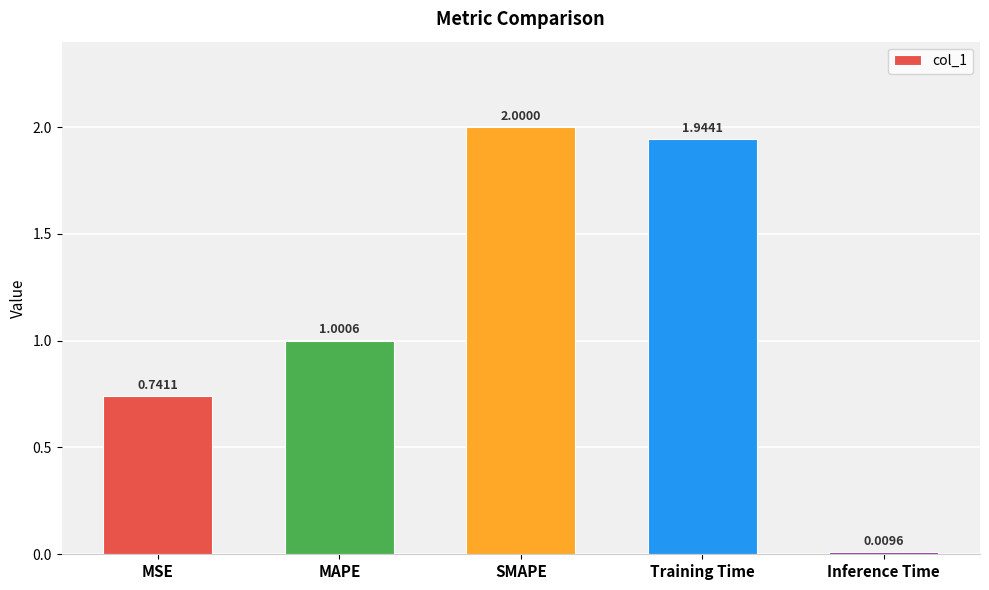

Rank the categories by value from lowest to highest.

Inference Time, MSE, MAPE, Training Time, SMAPE